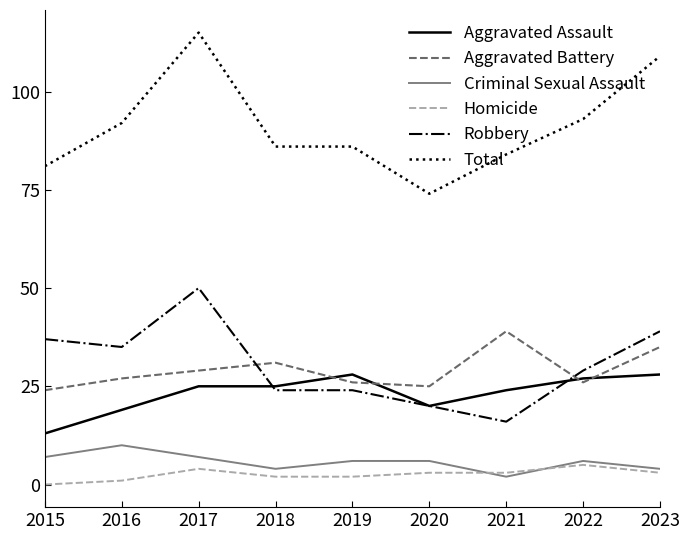

True or false: Criminal Sexual Assault has more than 0 interior local peaks.

True